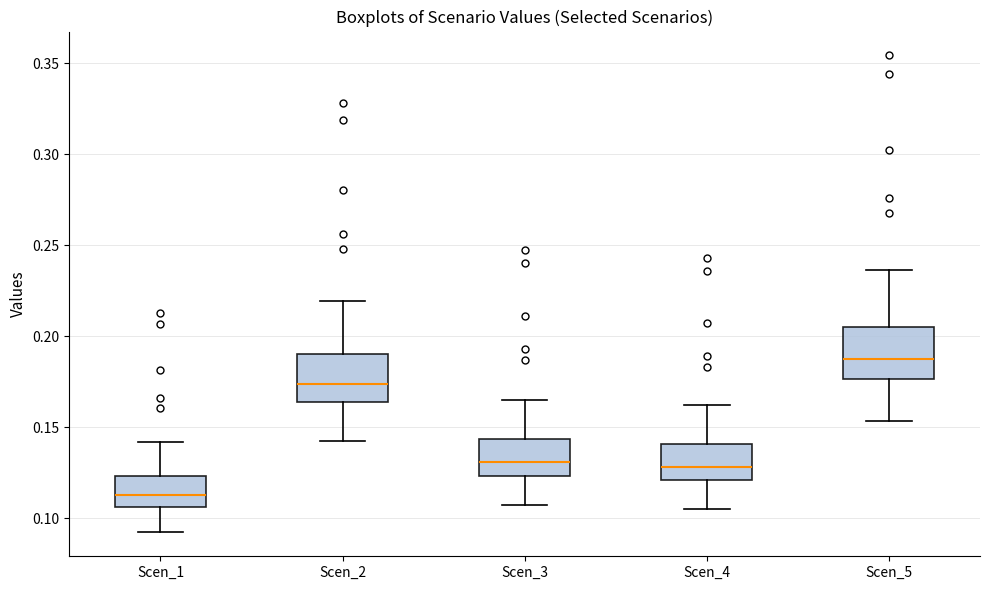

Which box's median line is the highest?

Scen_5